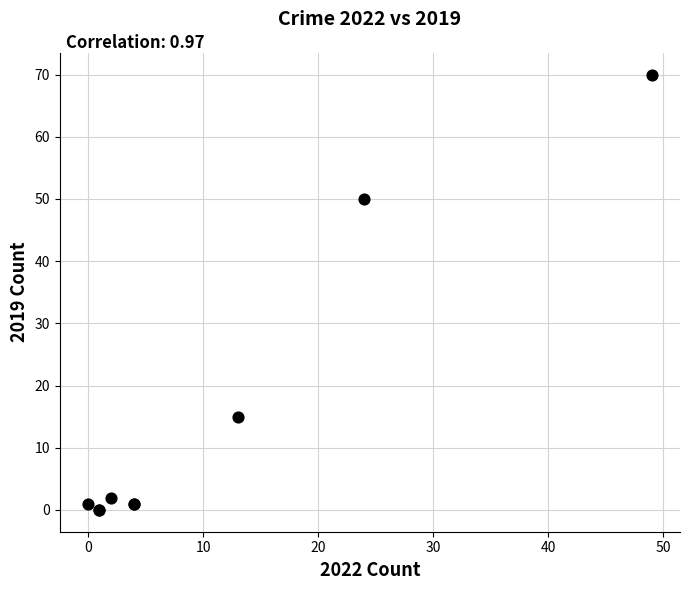

What Y value in the scatter plot is closest to 35?

50